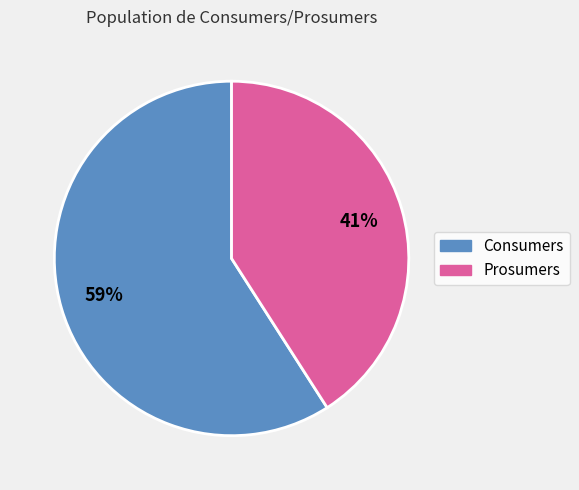

True or false: Prosumers accounts for 47% of the total.

False